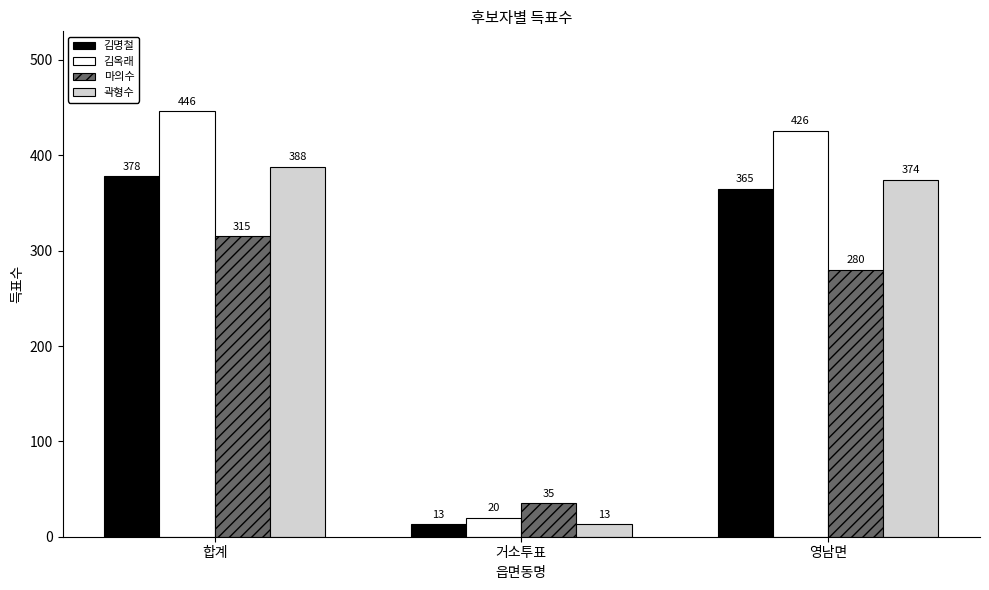

What is the greatest value displayed?

446